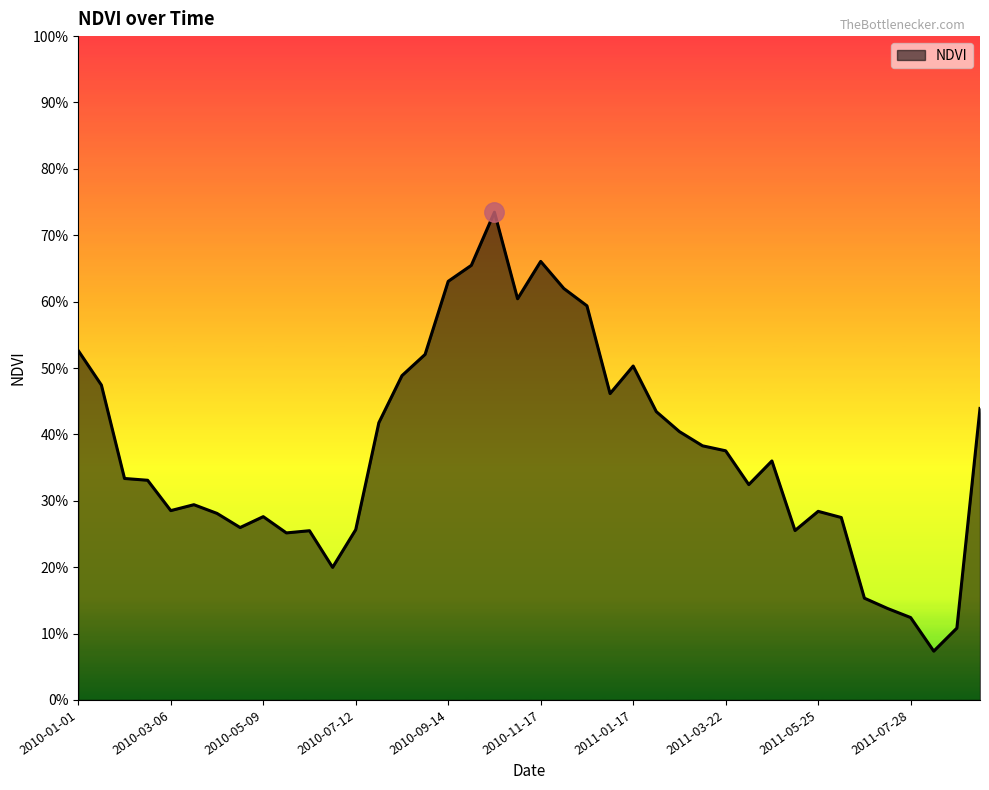

Which label corresponds to the largest value in the chart?

2010-10-16